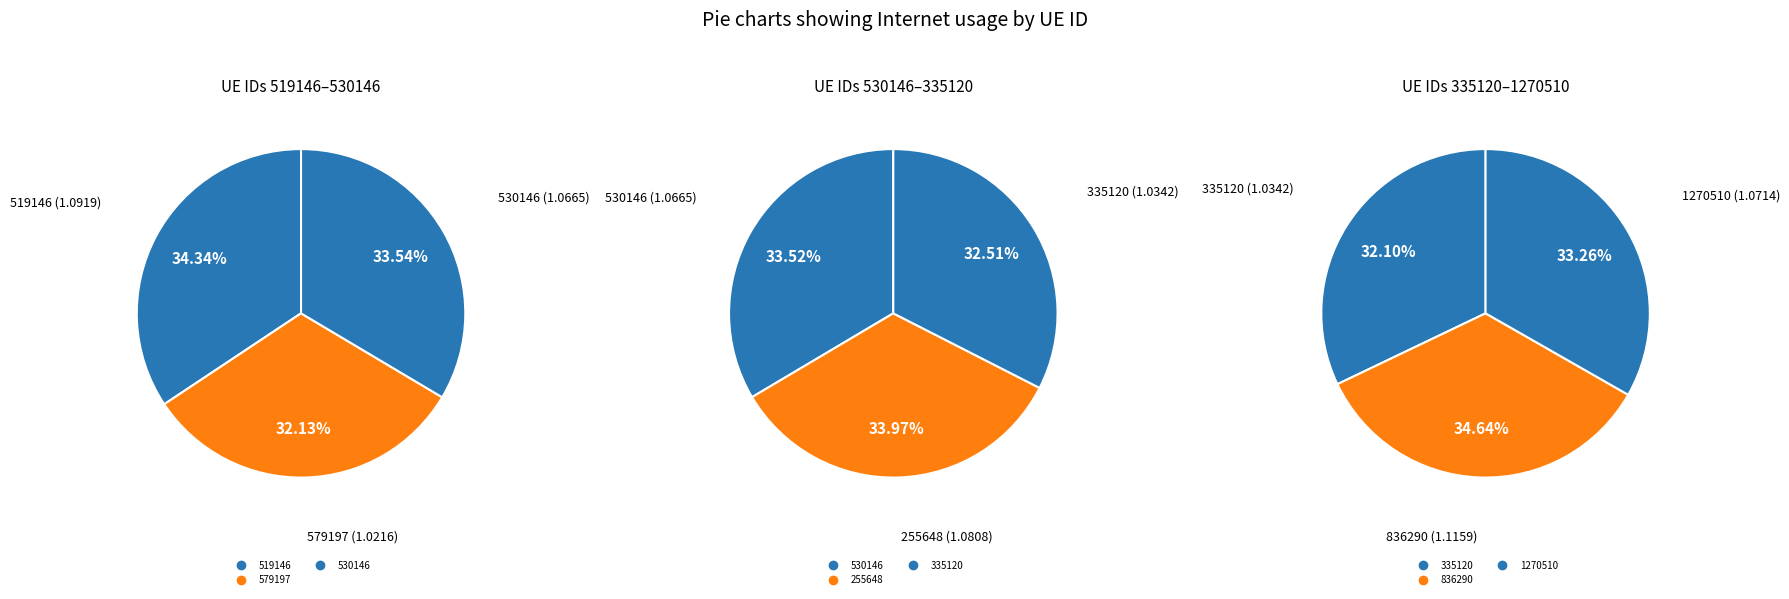

Rank the categories by value from highest to lowest.

836290, 519146, 255648, 1270510, 530146, 335120, 579197